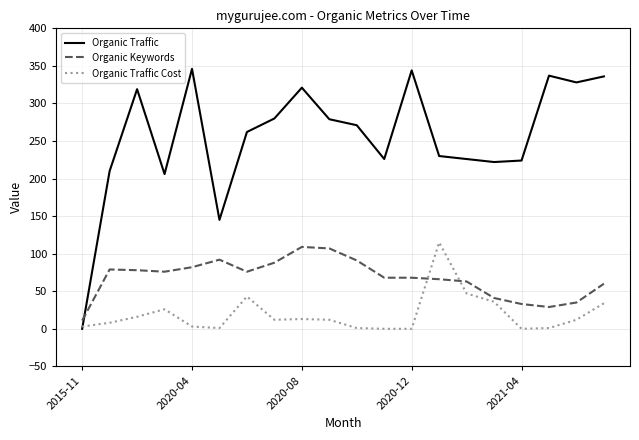

True or false: Organic Traffic Cost and Organic Keywords intersect in this chart.

True